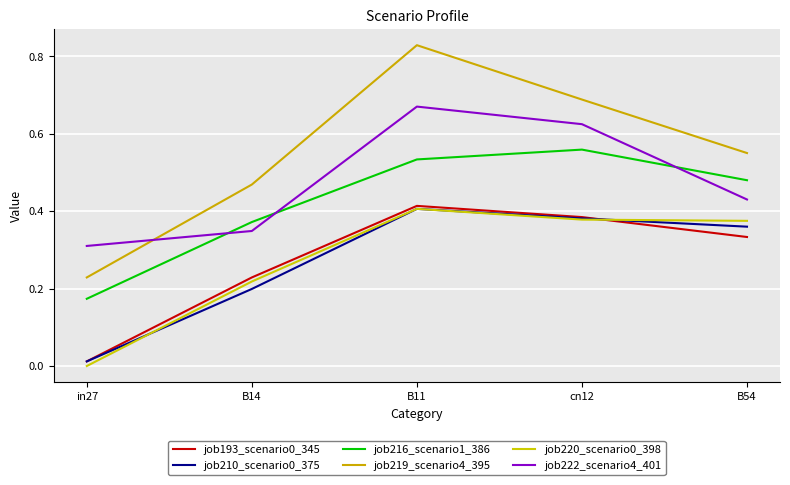

Which category has the highest value in the job216_scenario1_386 series?

cn12